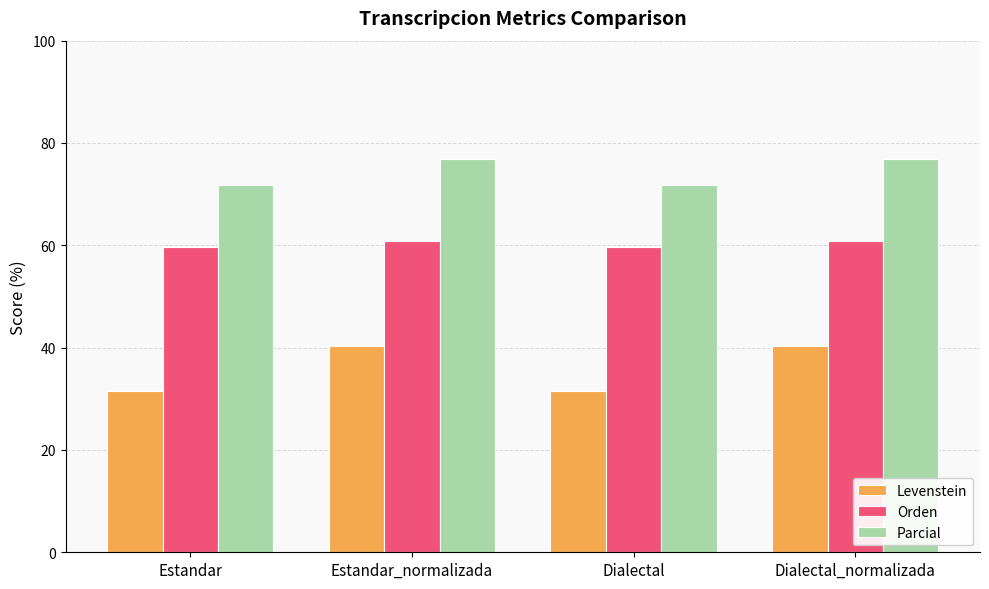

What is the value of the Levenstein bar at the 3rd from the left?

31.6